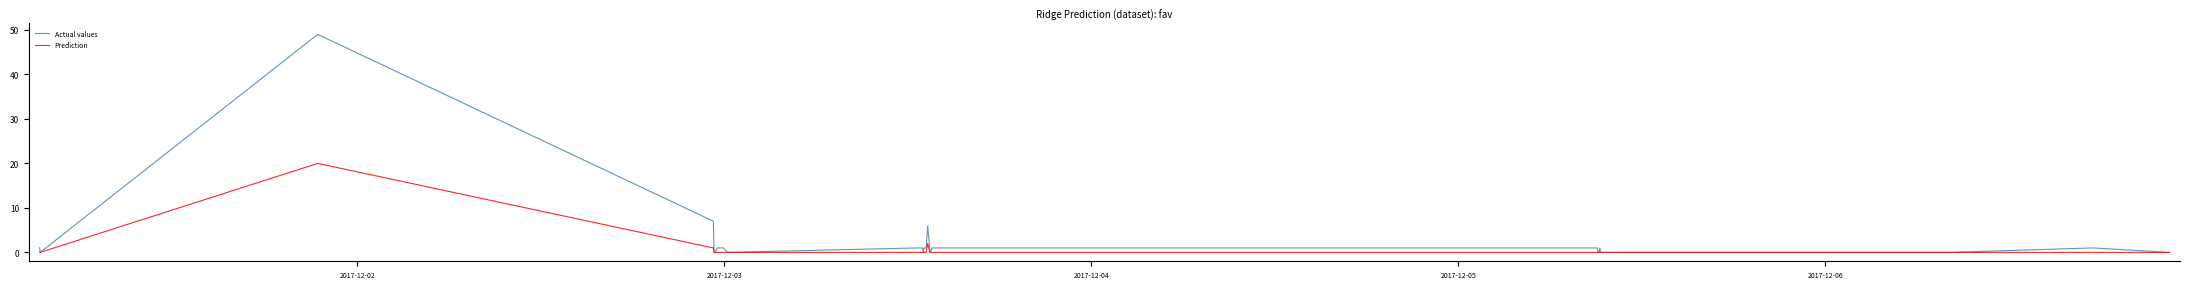

What is the maximum value shown in the chart?

49